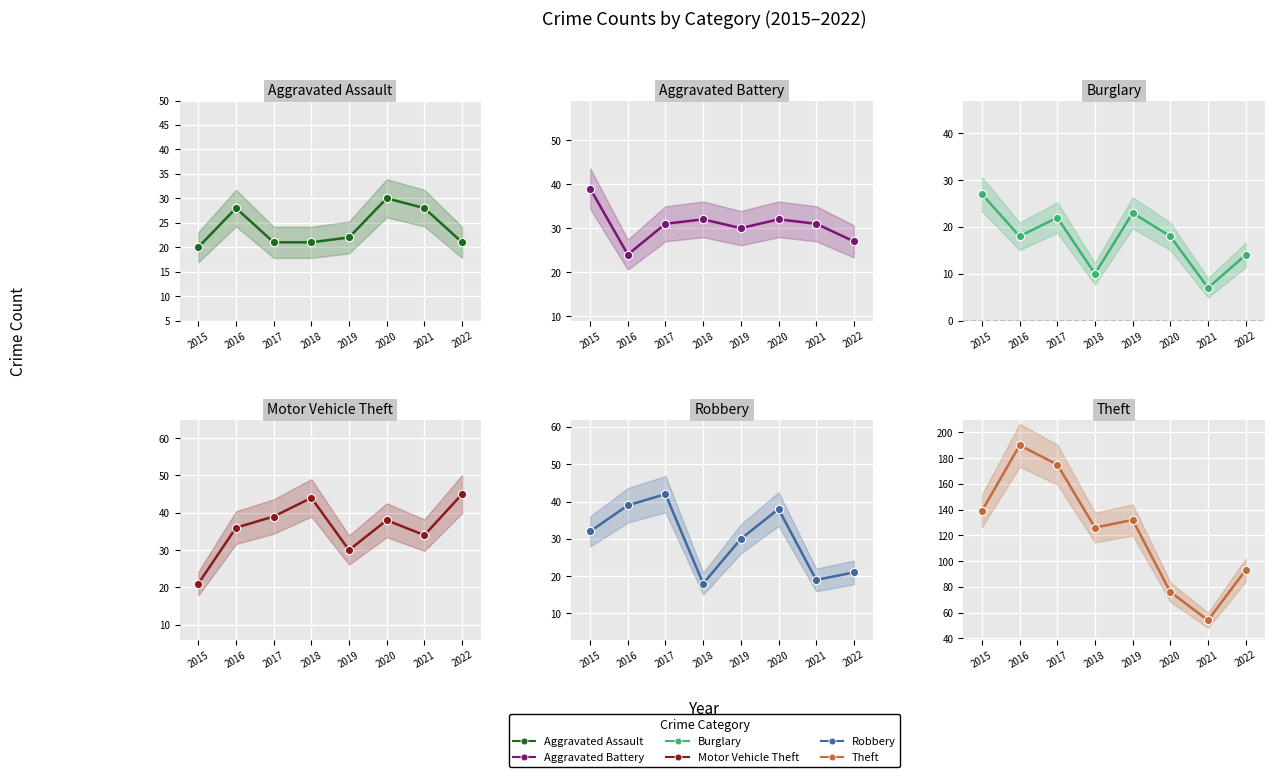

Where does the Burglary series first go above 18?

2015